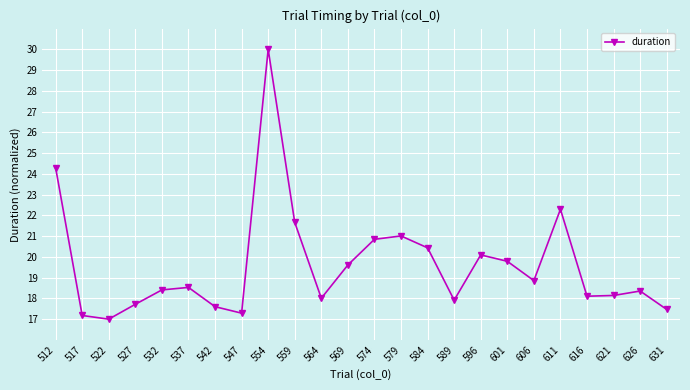

True or false: the data shows 29.8 at 584.

False